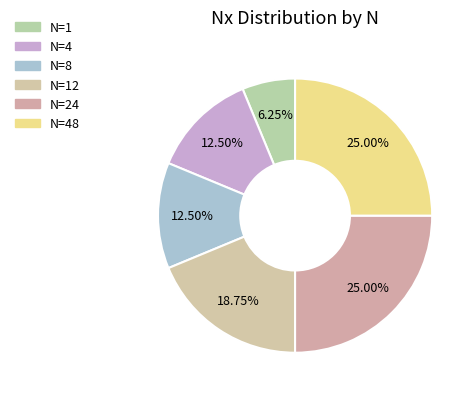

Rank the categories by value from highest to lowest.

N=24, N=48, N=12, N=4, N=8, N=1